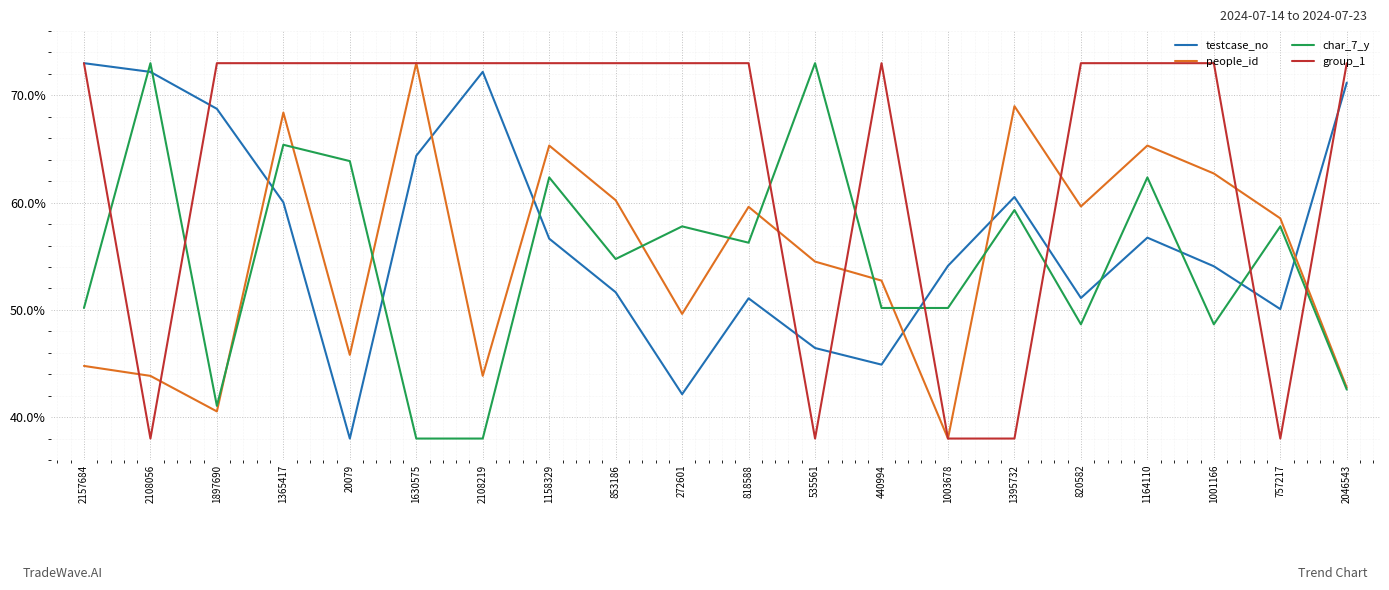

Which series has the largest total across all categories?

group_1